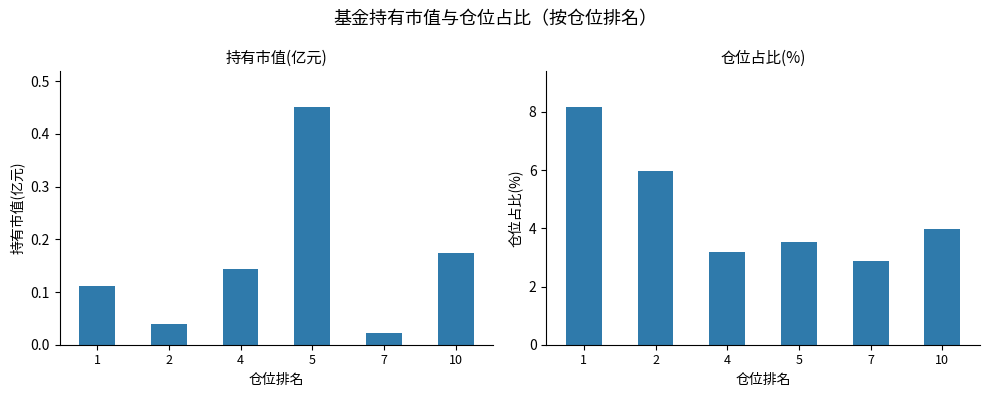

At which label does 仓位占比 first exceed 3?

1